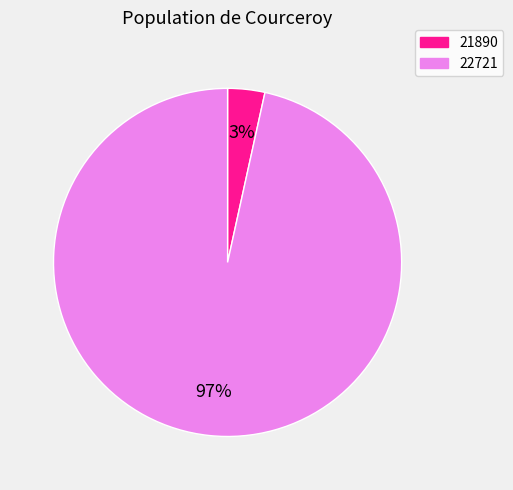

Do 21890 and 22721 together represent more than half of the pie?

Yes